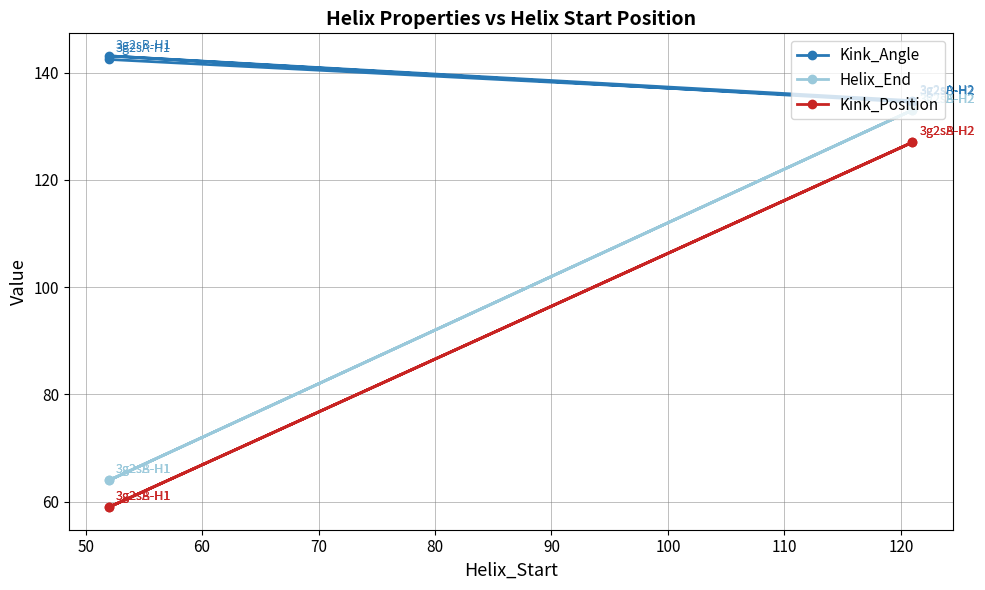

How many interior local valleys does the Kink_Angle series have?

1